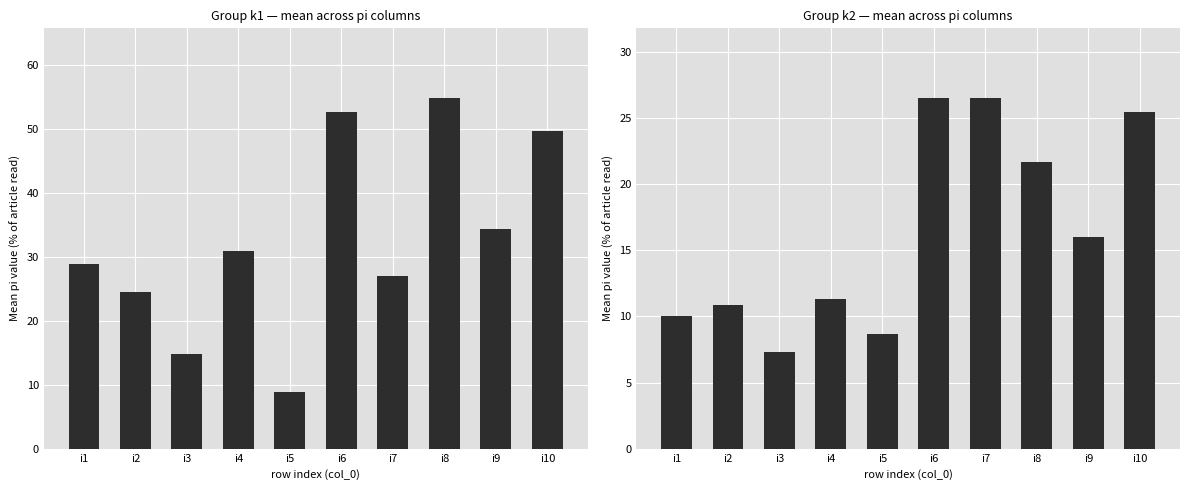

Between i7 and i3, which is larger?

i7